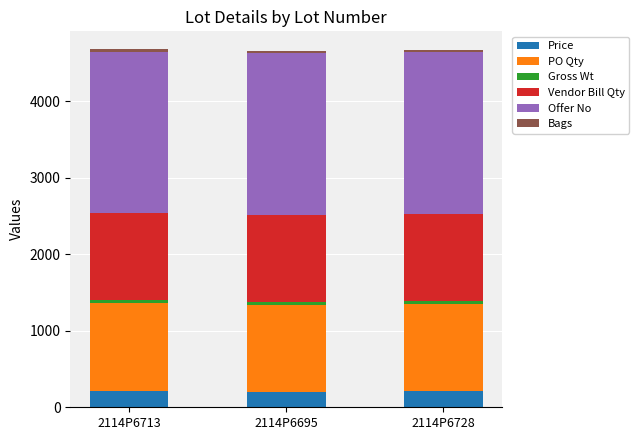

What is the highest value of the Price series?

218.0